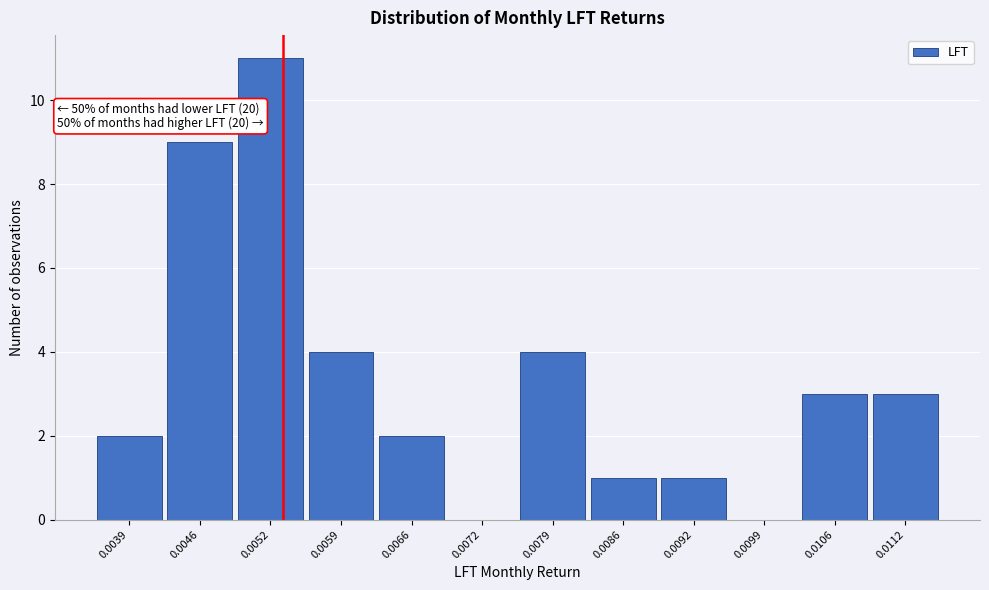

Reading left to right, list all the values displayed in this chart.

0.0039=2	0.0046=9	0.0052=11	0.0059=4	0.0066=2	0.0072=0	0.0079=4	0.0086=1	0.0092=1	0.0099=0	0.0106=3	0.0112=3